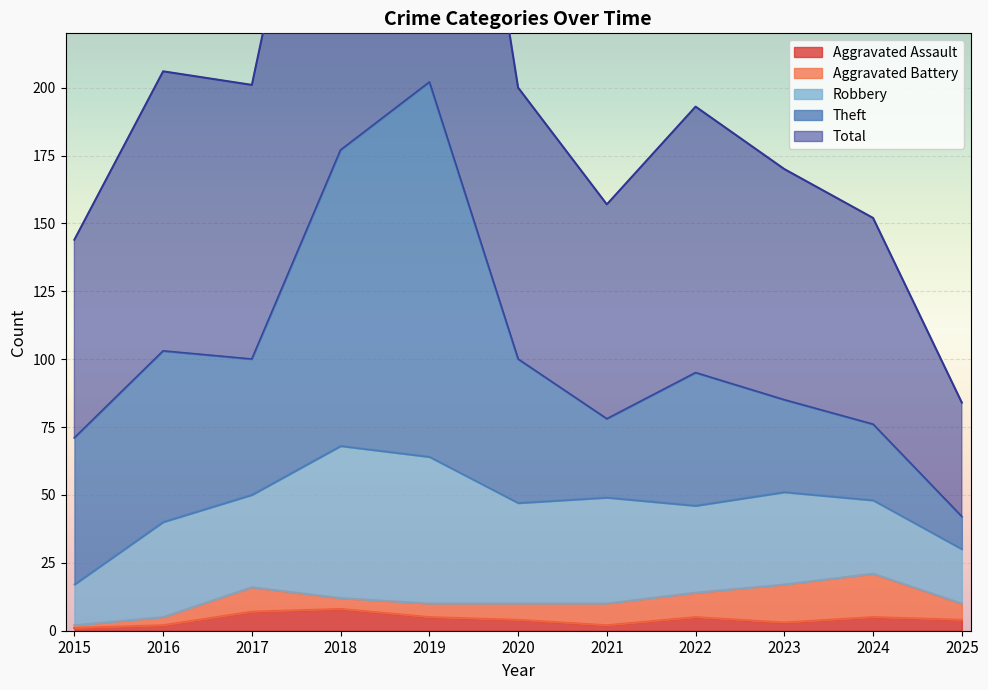

True or false: Theft and Robbery cross at least once.

True